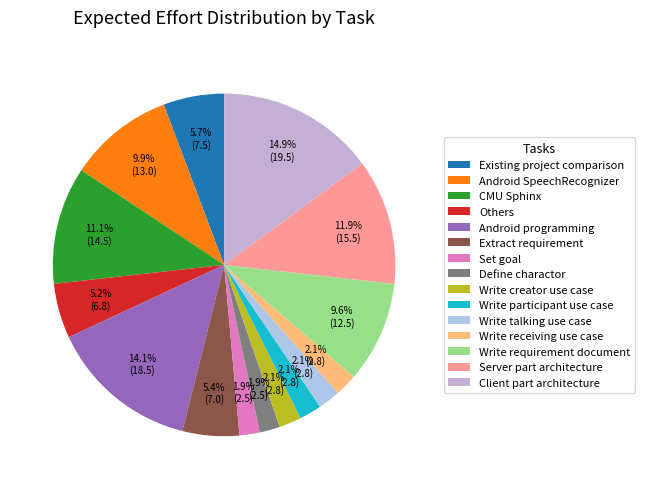

To the nearest percent, what is the difference between the largest and smallest slice percentages?

13%